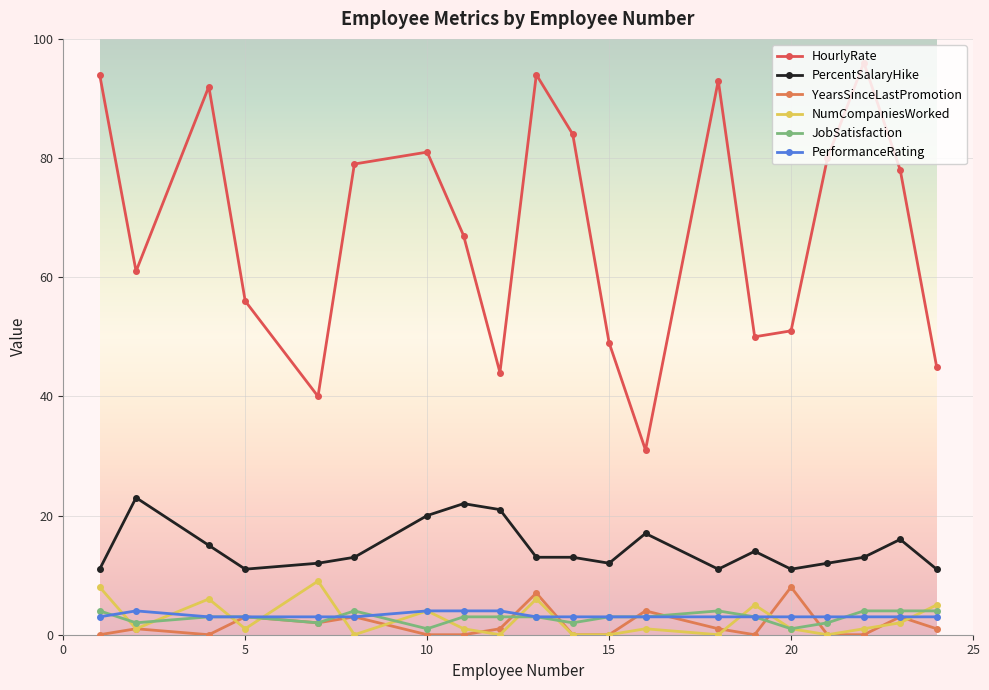

Which series has the largest total across all categories?

HourlyRate